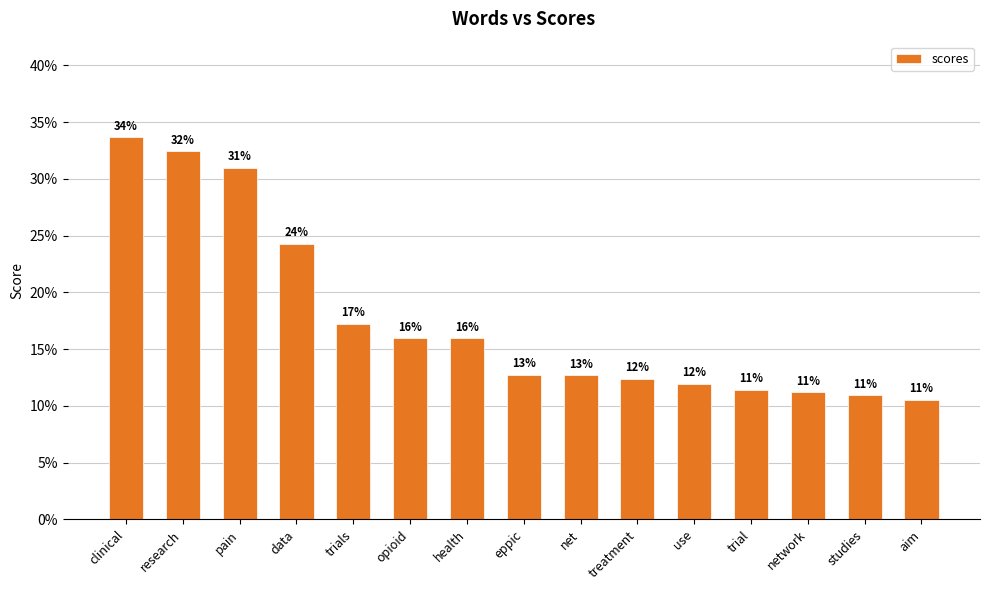

Does the chart contain stacked bars?

No